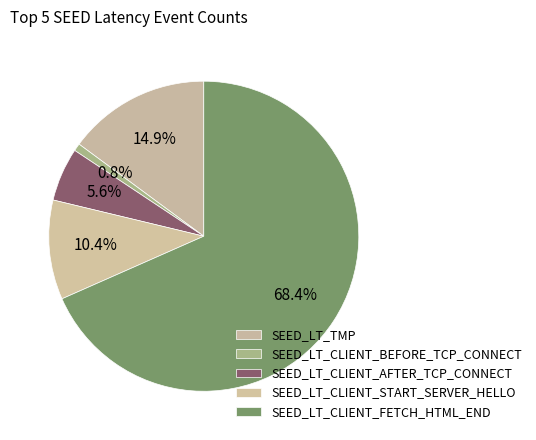

Approximately how many times larger is the value at SEED_LT_TMP compared to SEED_LT_CLIENT_BEFORE_TCP_CONNECT?

18.9